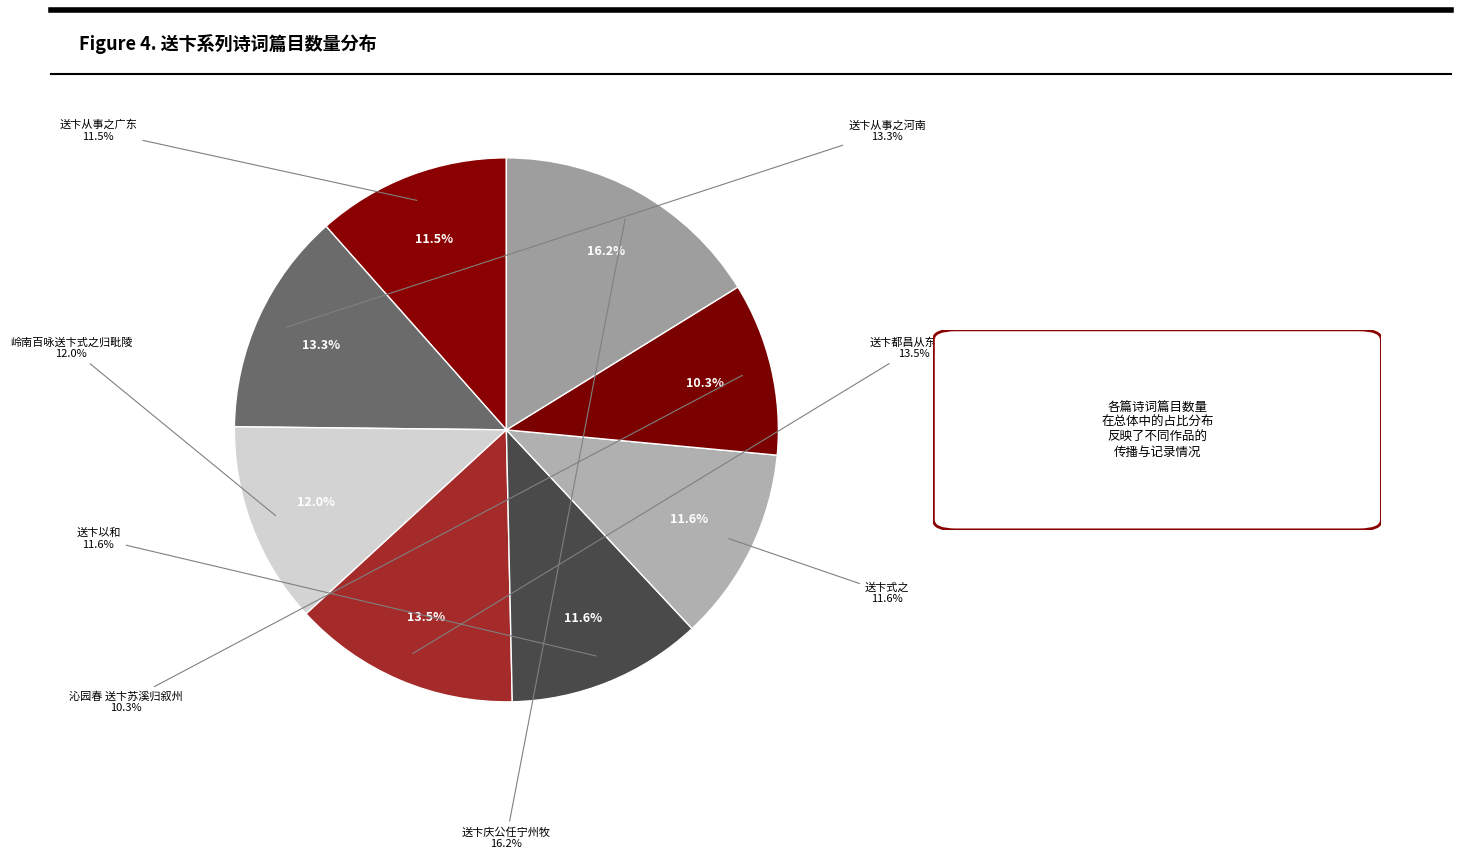

Which has a higher value, 送卞式之 or 沁园春 送卞苏溪归叙州?

送卞式之